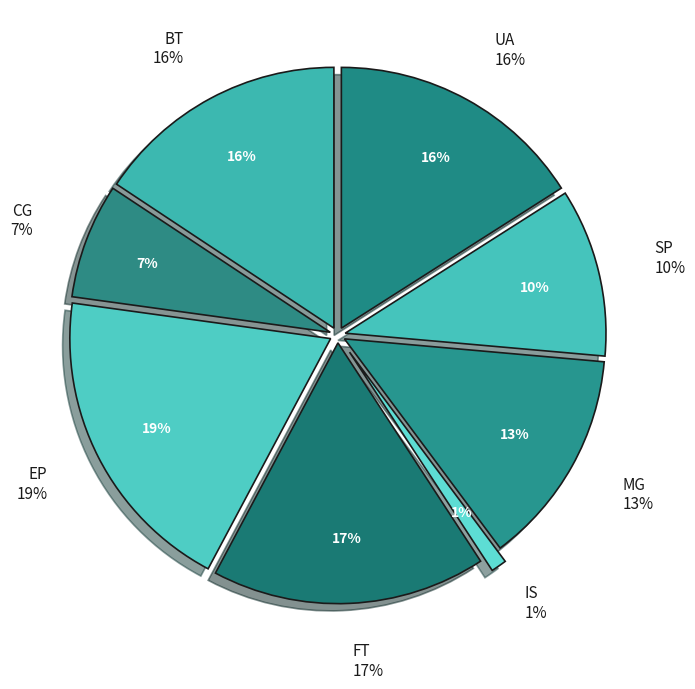

Do SP and FT together represent more than half of the pie?

No